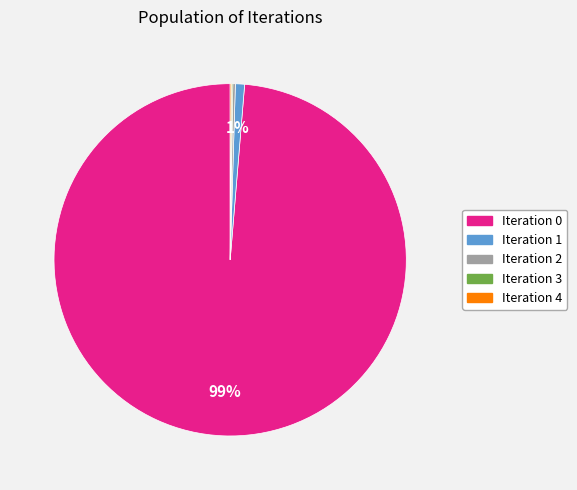

To the nearest percent, what is the difference between the largest and smallest slice percentages?

99%